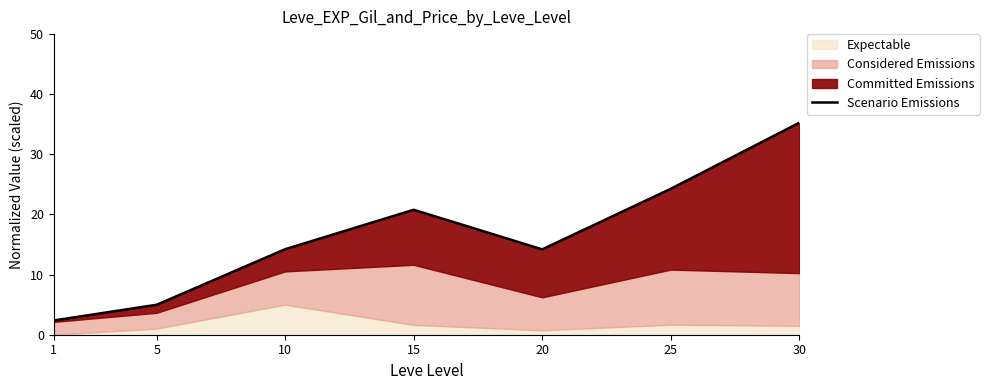

What is the difference between the values at 15 and 10?

6.6